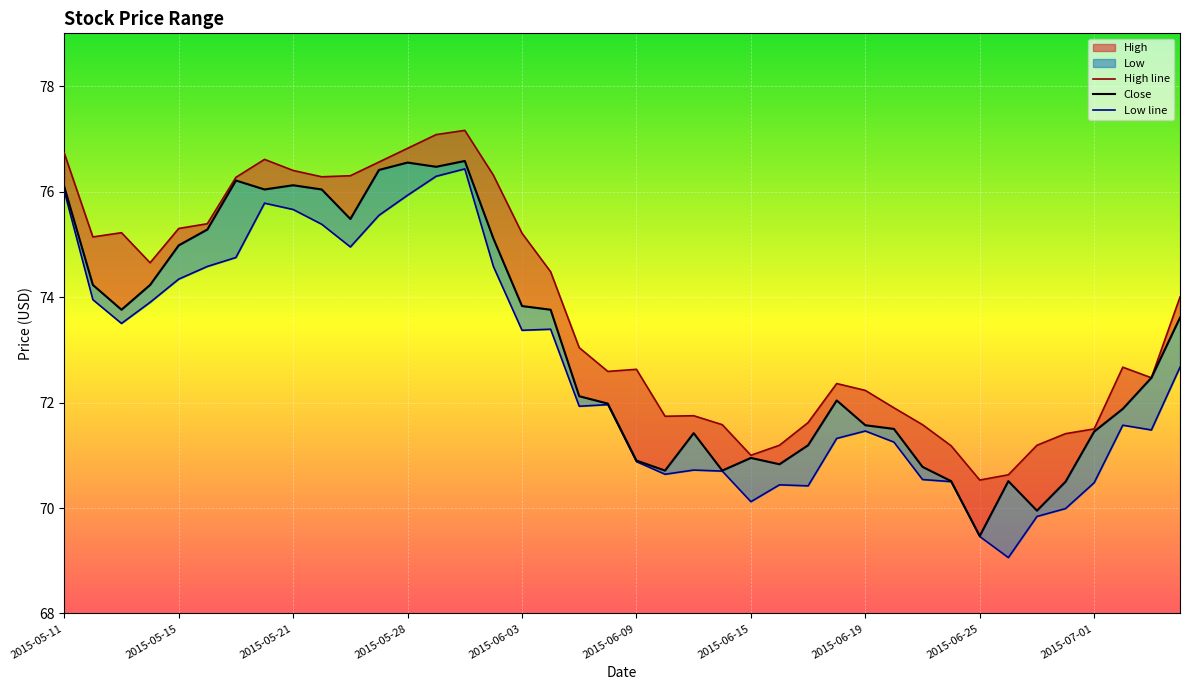

Reading left to right, extract all data points from this chart.

High: 76.7	75.1	75.2	74.7	75.3	75.4	76.3	76.6	76.4	76.3	76.3	76.6	76.8	77.1	77.2	76.3	75.2	74.5	73.0	72.6	72.6	71.7	71.8	71.6	71.0	71.2	71.6	72.4	72.2	71.9	71.6	71.2	70.5	70.6	71.2	71.4	71.5	72.7	72.5	74.0
Close: 76.1	74.2	73.8	74.2	75.0	75.3	76.2	76.0	76.1	76.0	75.5	76.4	76.6	76.5	76.6	75.1	73.8	73.8	72.1	72.0	70.9	70.7	71.4	70.7	70.9	70.8	71.2	72.0	71.6	71.5	70.8	70.5	69.5	70.5	69.9	70.5	71.4	71.9	72.5	73.6
Low: 76.0	73.9	73.5	73.9	74.3	74.6	74.8	75.8	75.7	75.4	74.9	75.6	75.9	76.3	76.4	74.6	73.4	73.4	71.9	72.0	70.9	70.6	70.7	70.7	70.1	70.4	70.4	71.3	71.5	71.2	70.5	70.5	69.5	69.1	69.8	70.0	70.5	71.6	71.5	72.7